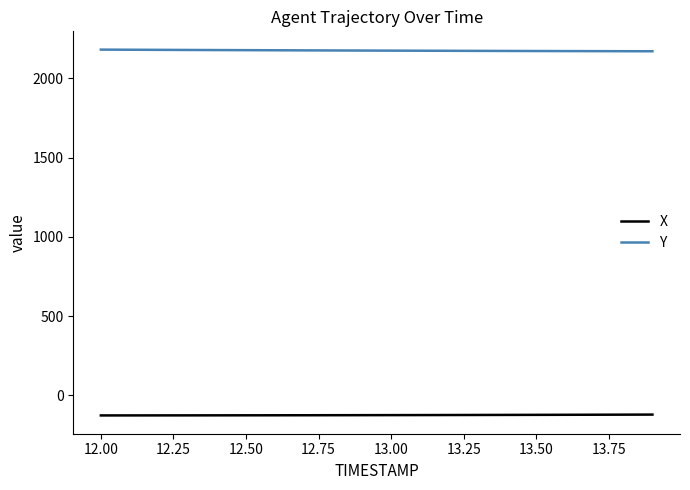

How many series are shown in this chart?

2